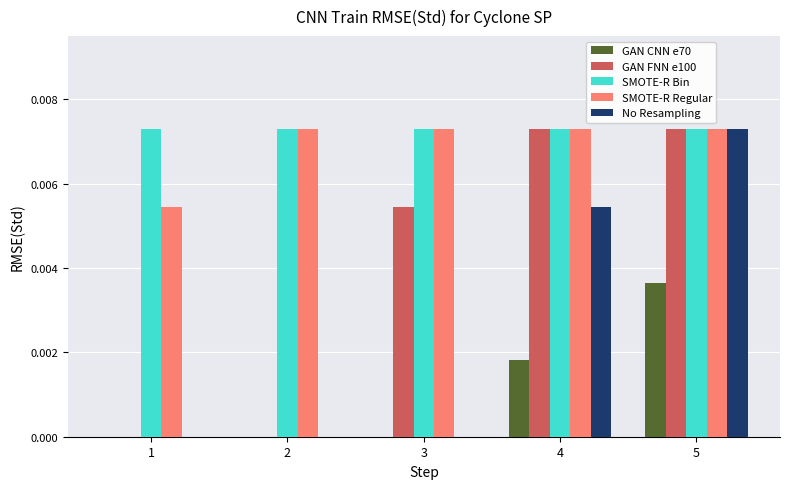

Is it true that SMOTE-R Bin equals 0.0 at 4?

True